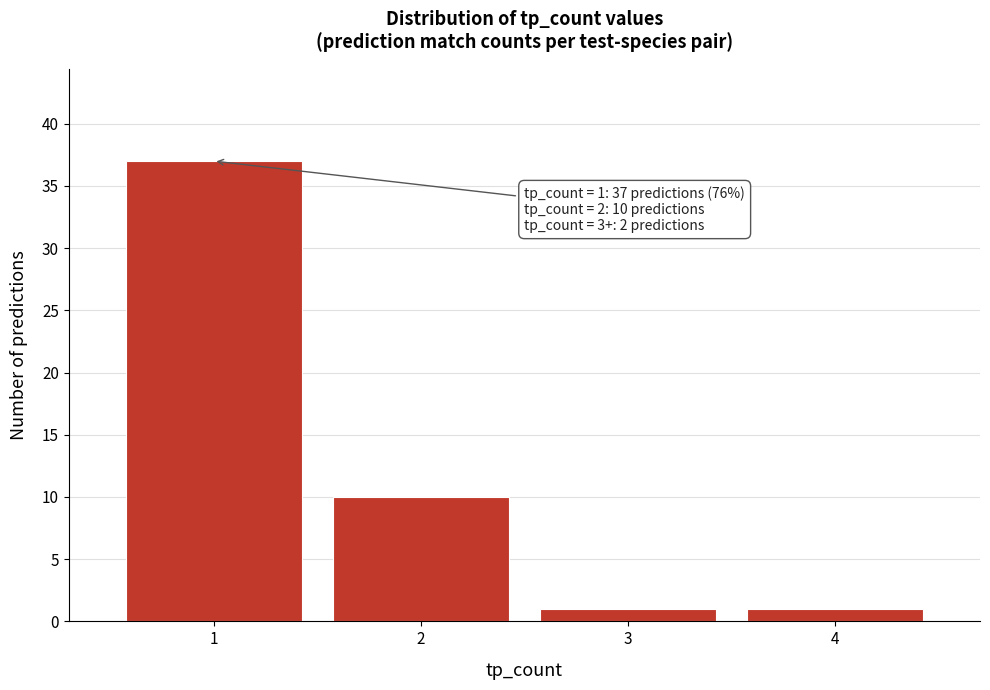

Which range on the x-axis has the tallest bar?

0.5 to 1.5